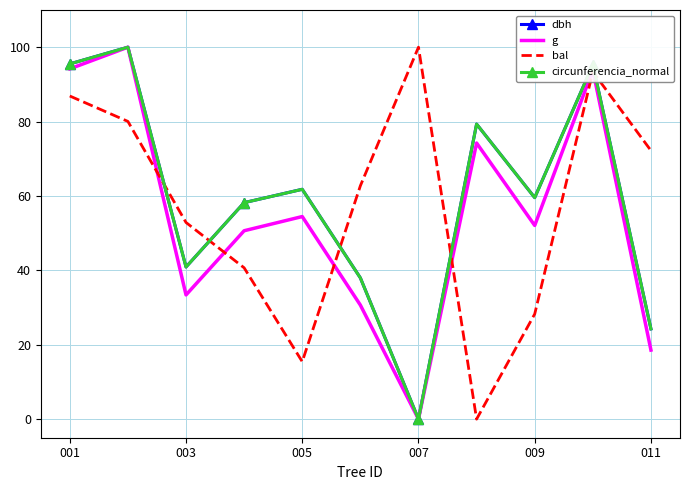

What is the greatest value displayed?

100.0